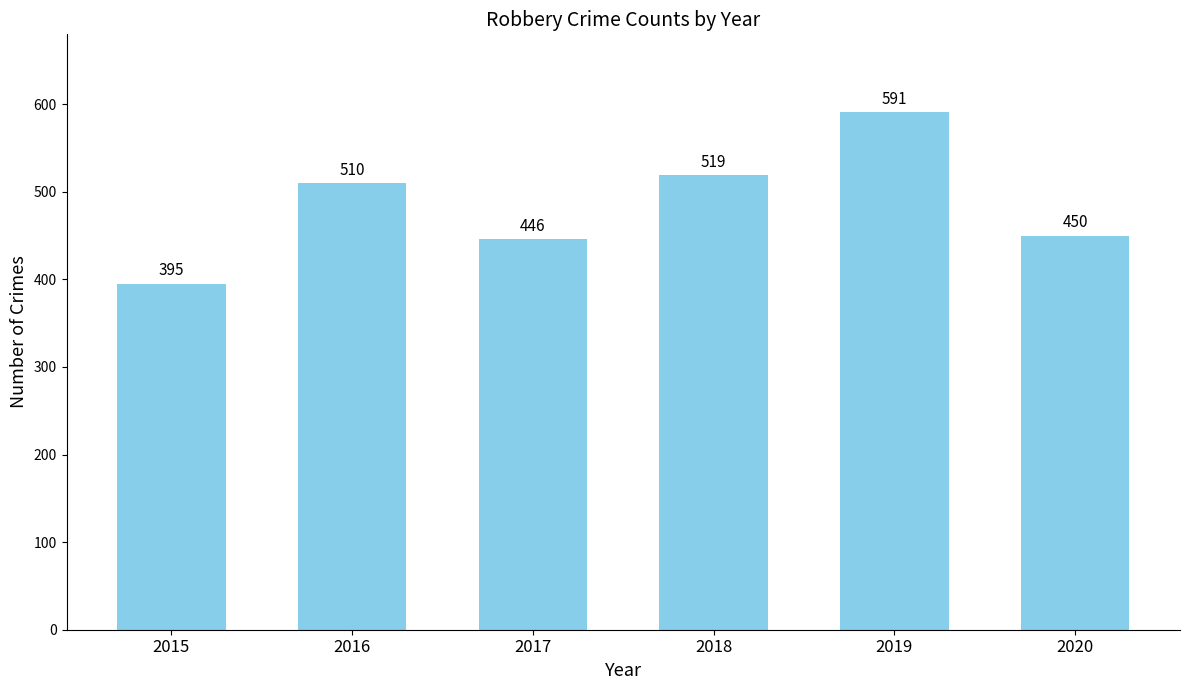

What is the smallest value displayed?

395